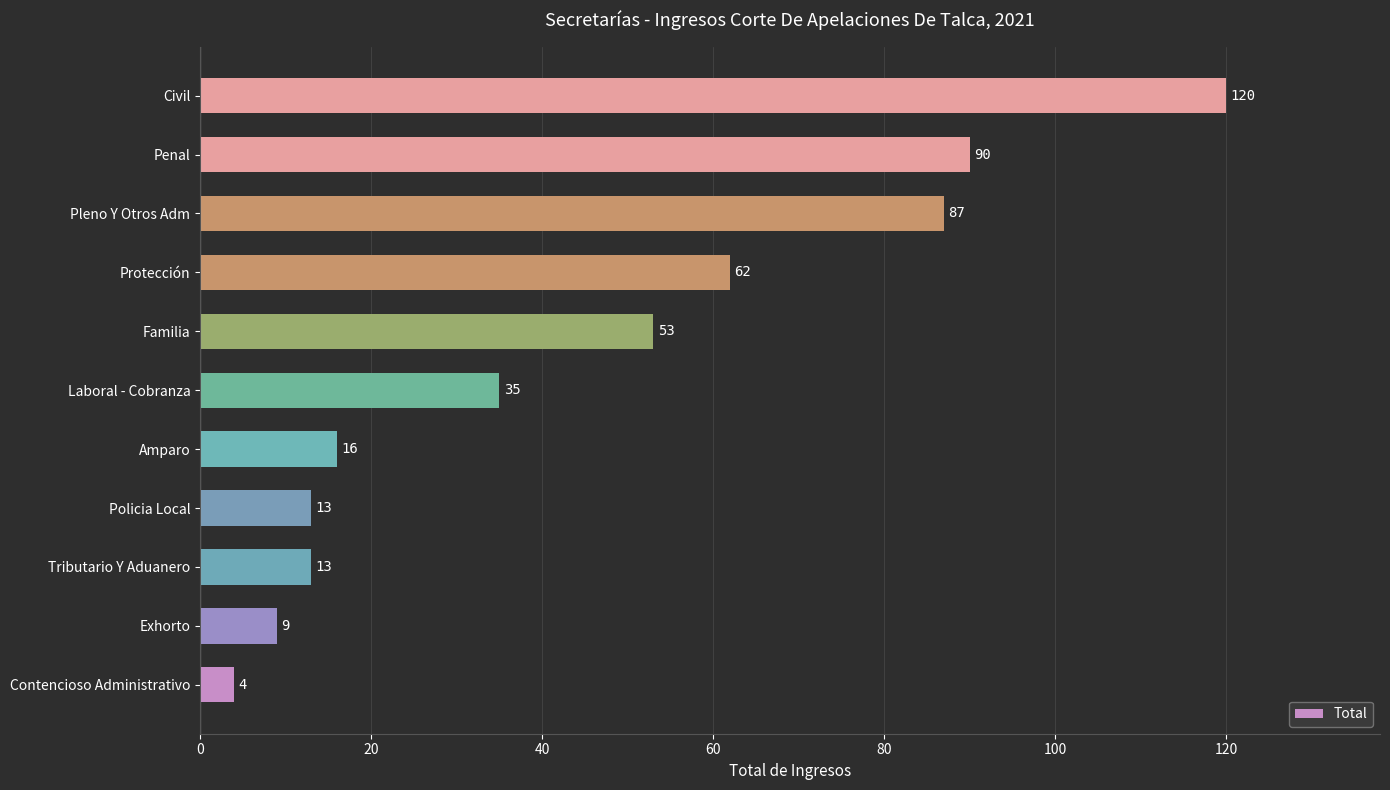

True or false: the data shows 120 at Civil.

True